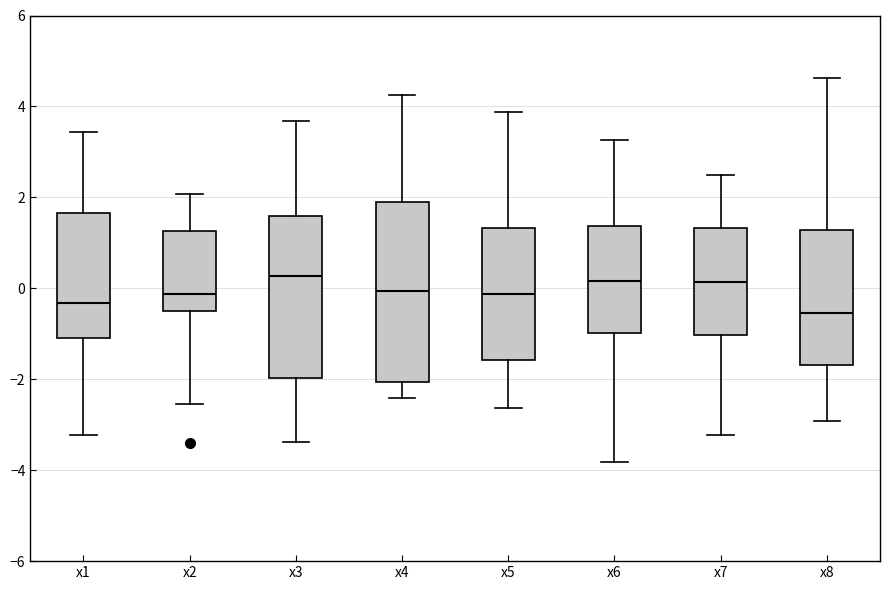

Reading left to right, transcribe this box plot: for each box, give where its median line is, the range the box spans, and where its two whiskers end, as read against the y-axis. The values are not printed on the chart, so give them approximately, as read against the axis.

x1: median -0.4, box -1.2 to 1.6, whiskers -3.2 to 3.4
x2: median -0.2, box -0.6 to 1.2, whiskers -2.6 to 2.0
x3: median 0.2, box -2.0 to 1.6, whiskers -3.4 to 3.6
x4: median 0.0, box -2.0 to 1.8, whiskers -2.4 to 4.2
x5: median -0.2, box -1.6 to 1.4, whiskers -2.6 to 3.8
x6: median 0.2, box -1.0 to 1.4, whiskers -3.8 to 3.2
x7: median 0.2, box -1.0 to 1.4, whiskers -3.2 to 2.4
x8: median -0.6, box -1.6 to 1.2, whiskers -3.0 to 4.6